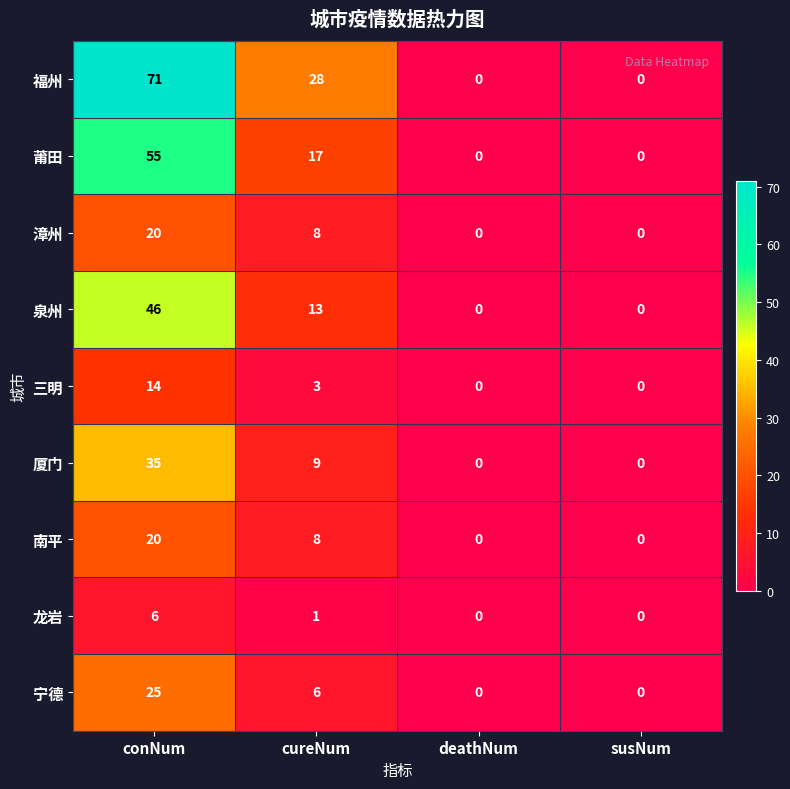

What is the difference between the second highest and second lowest values in the 宁德 series?

6